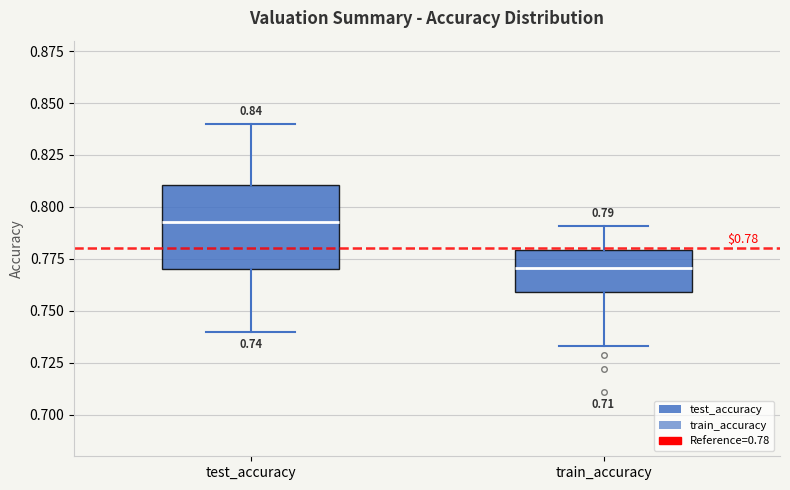

Comparing the boxes themselves (not the whiskers), which one is the tallest?

test_accuracy